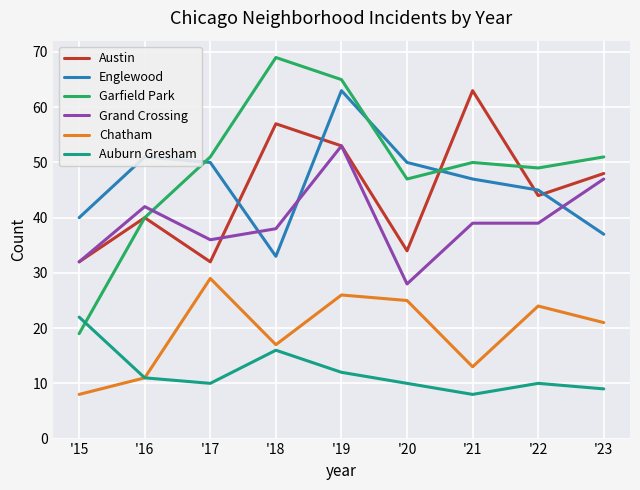

Count the number of data series in this chart.

6